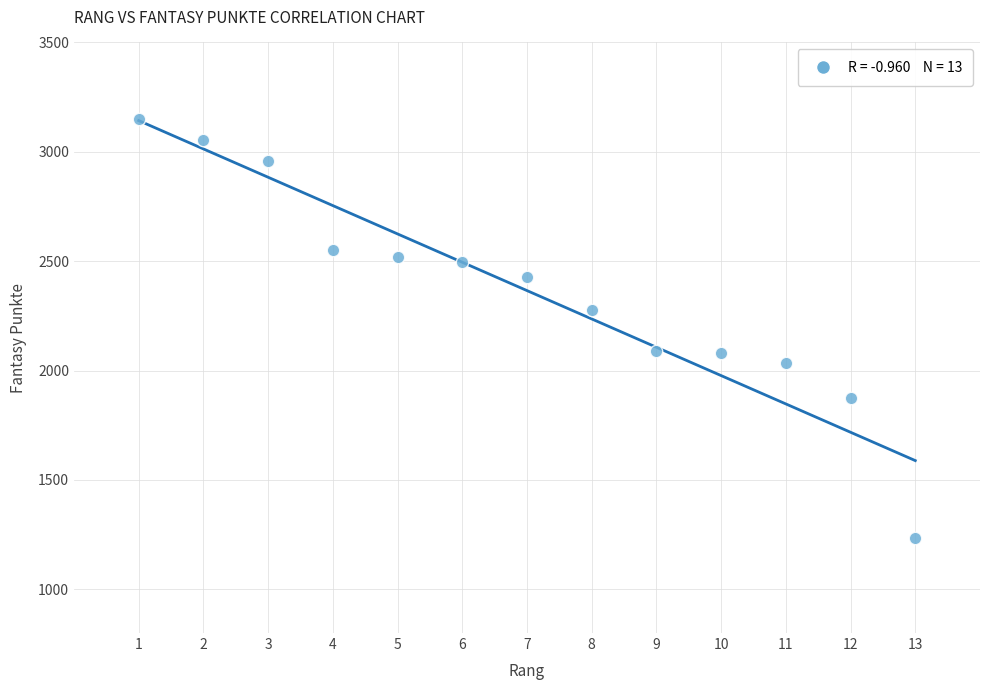

What is the range of Y values (max minus min)?

1914